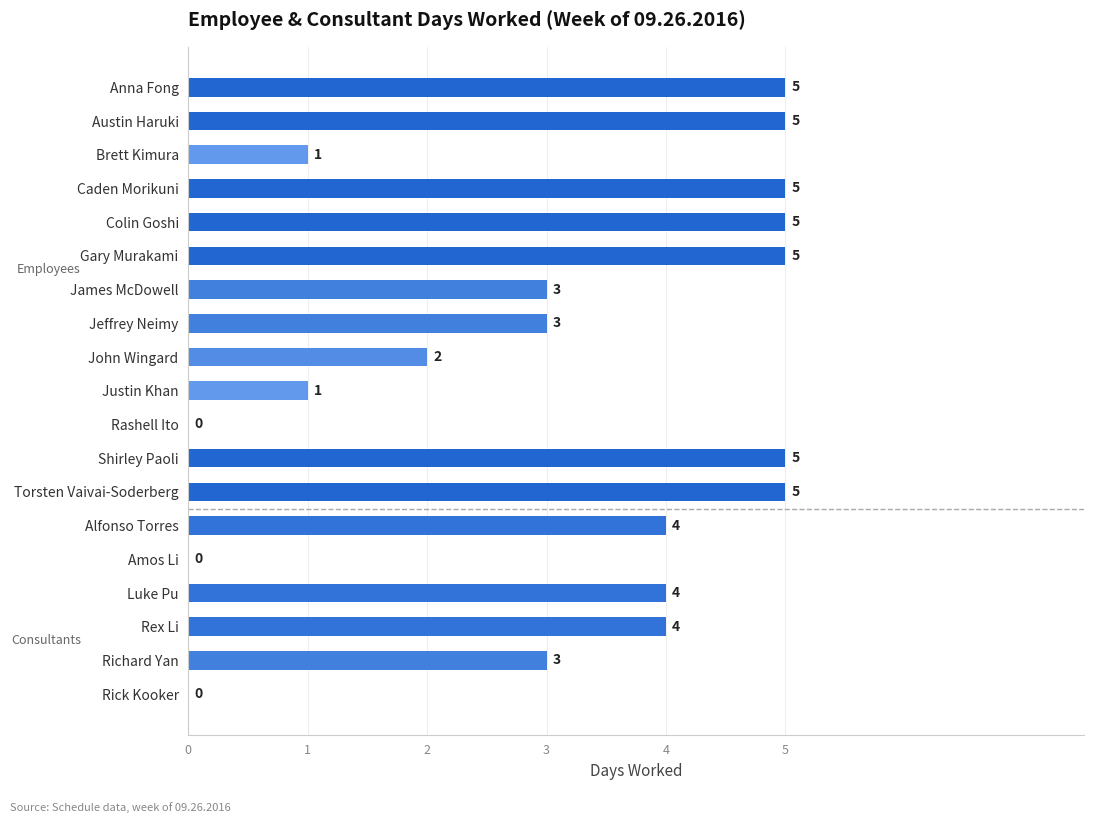

Which has a higher value, Alfonso Torres or Amos Li?

Alfonso Torres